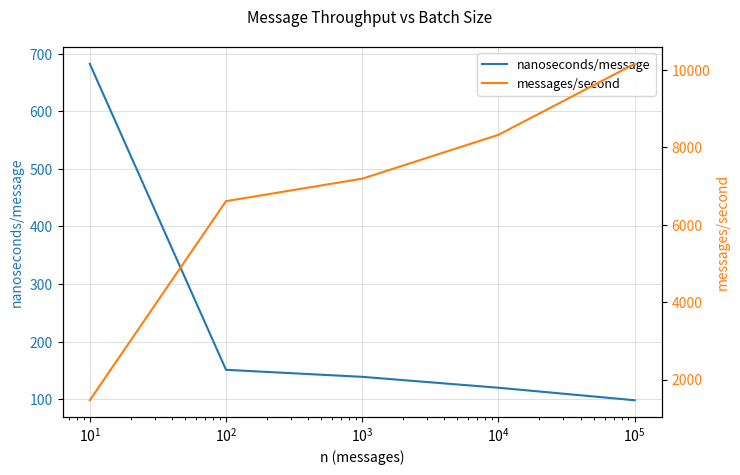

True or false: nanoseconds/message and messages/second cross at least once.

False